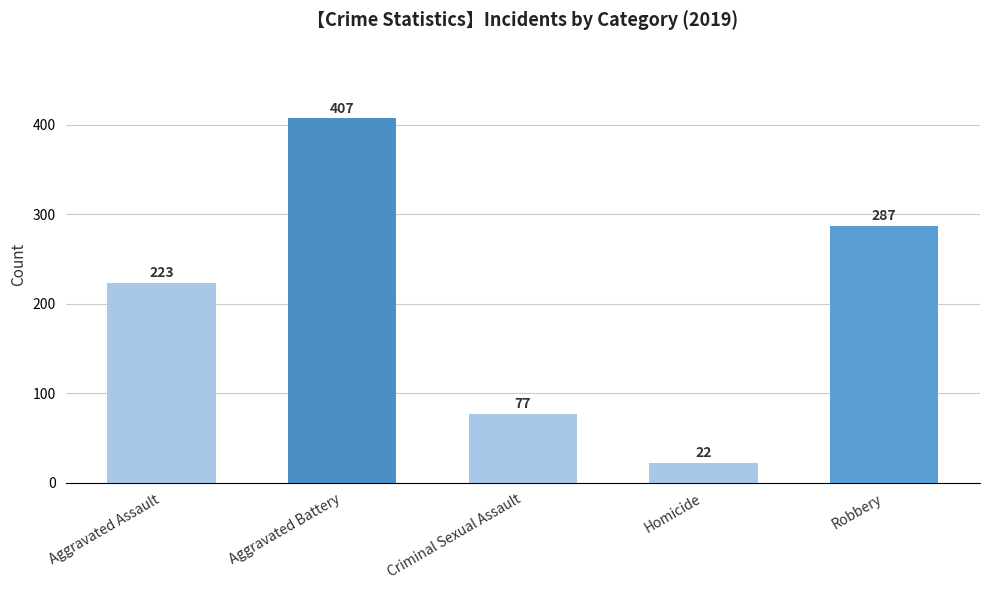

What position from the left is Aggravated Battery?

2